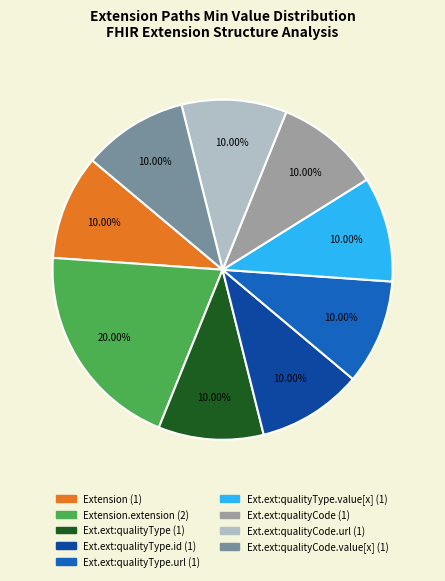

Is there a majority slice in this chart?

No